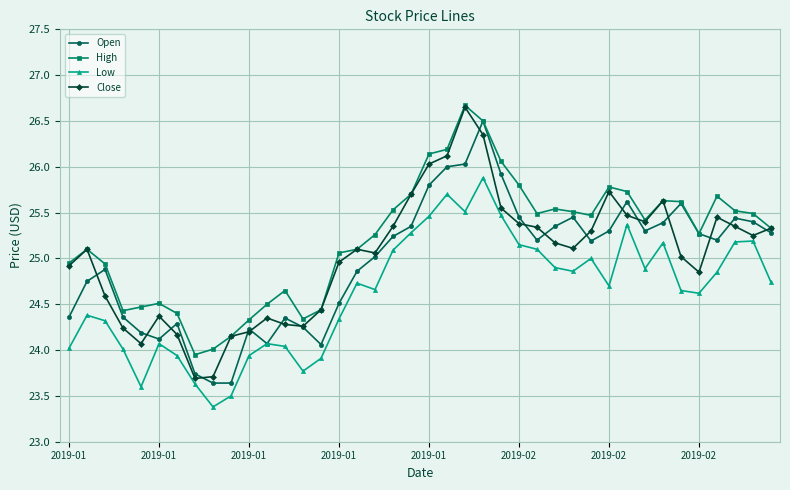

How many categories are shown in the chart?

40